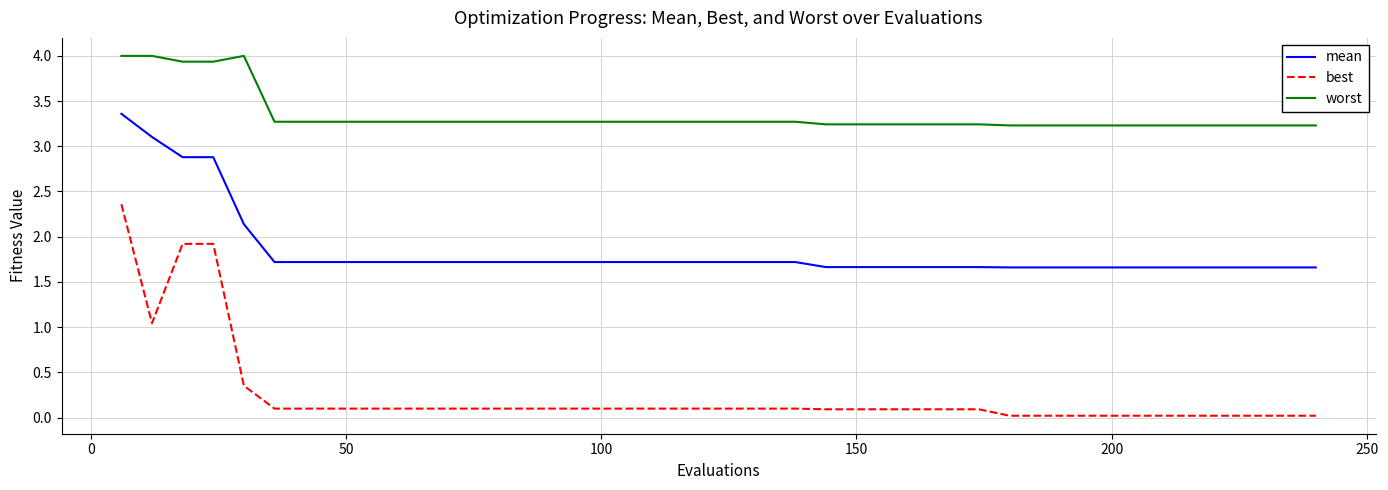

Which series has the widest spread of values?

best